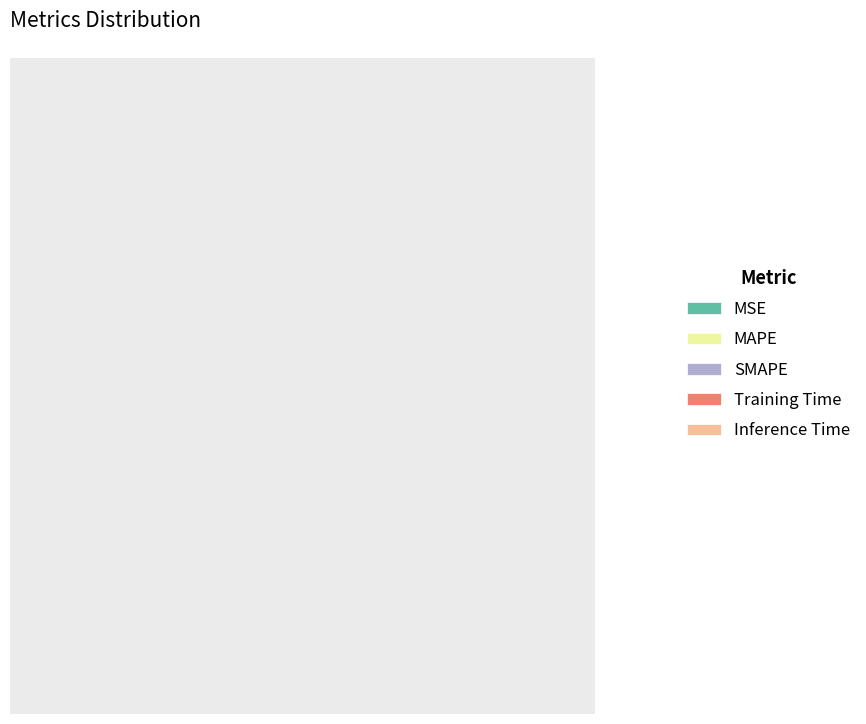

What is the majority slice?

SMAPE